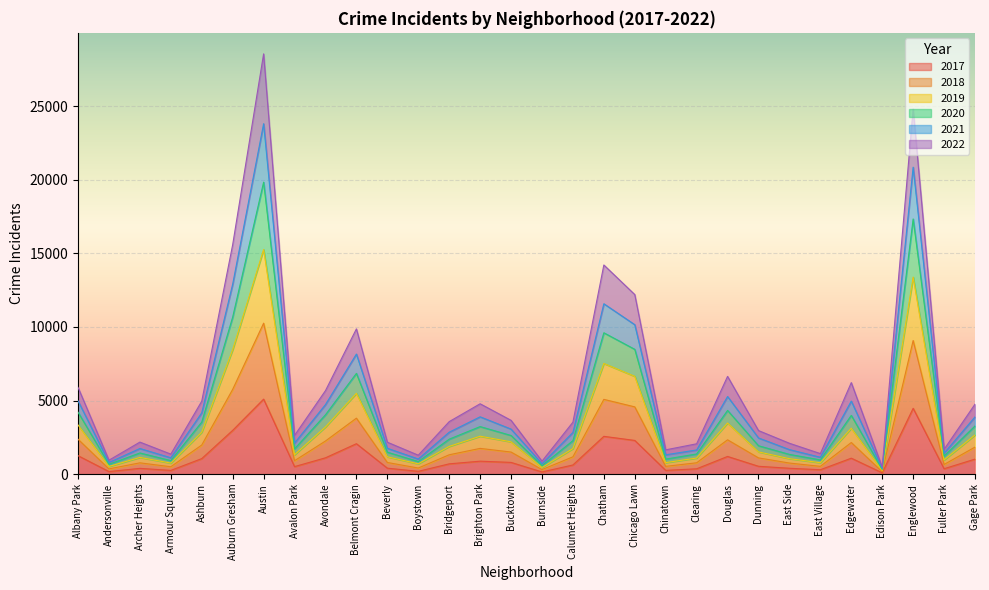

What is the total value across all series at Belmont Cragin?

9870